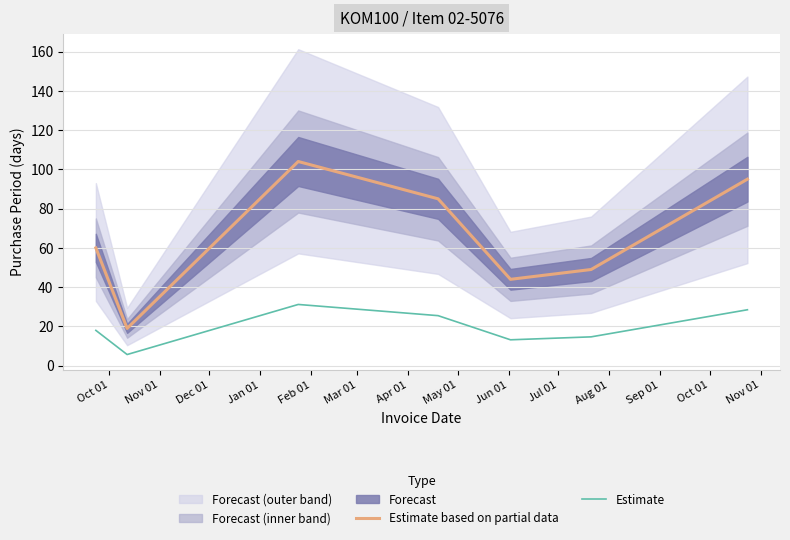

Rank the series by their average value, from lowest to highest.

Estimate, Estimate based on partial data